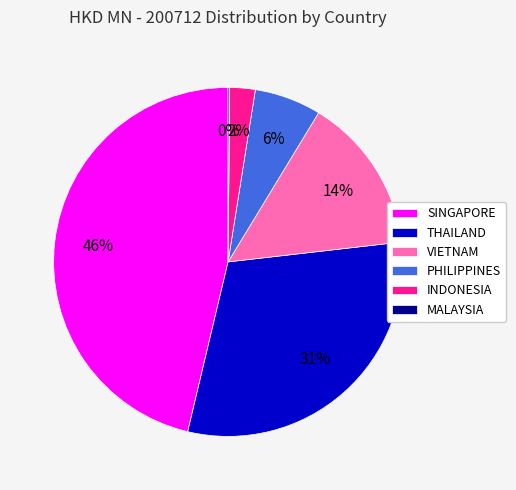

Between VIETNAM and INDONESIA, which is larger?

VIETNAM